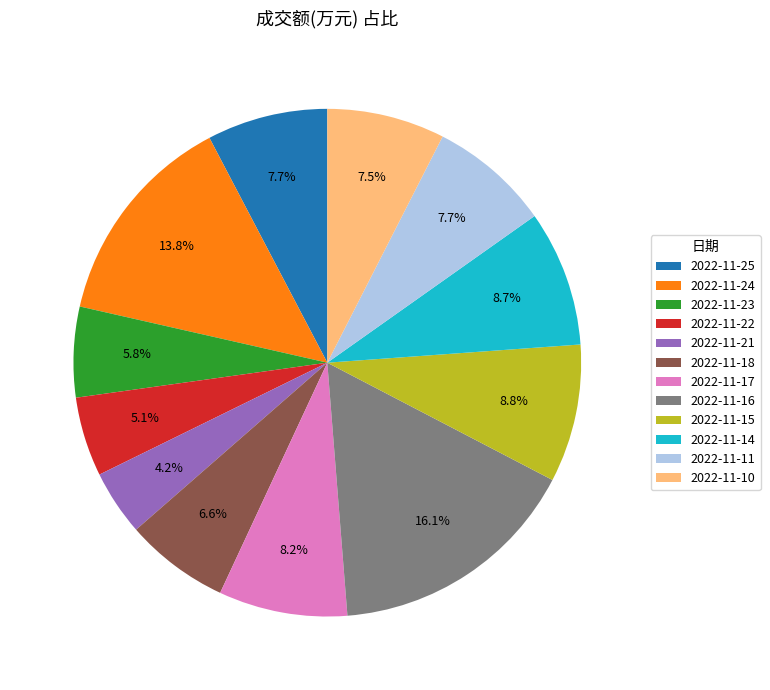

Is there a majority slice in this chart?

No